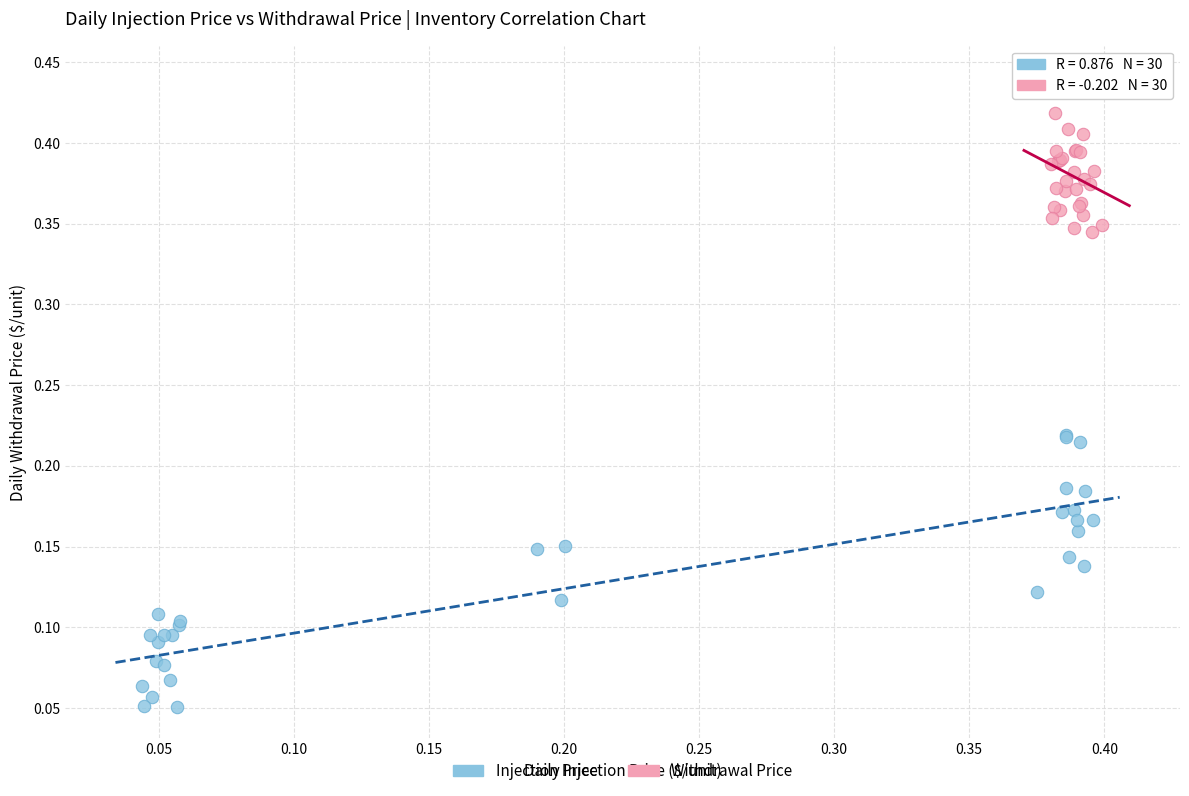

What are all the series names shown in the legend?

Injection Price, Withdrawal Price